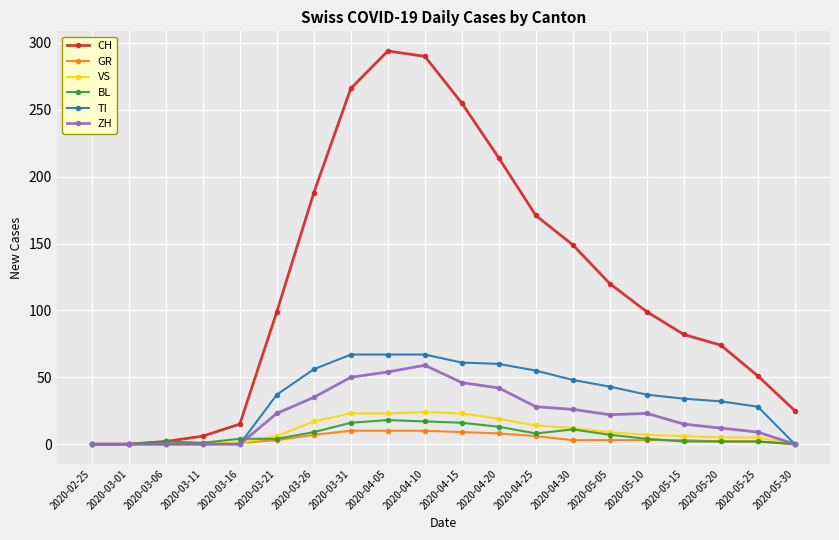

How many categories are shown in the chart?

20